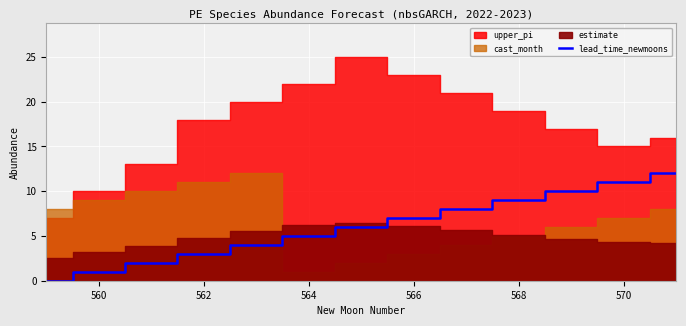

Is it true that the value at 560 is 1?

True